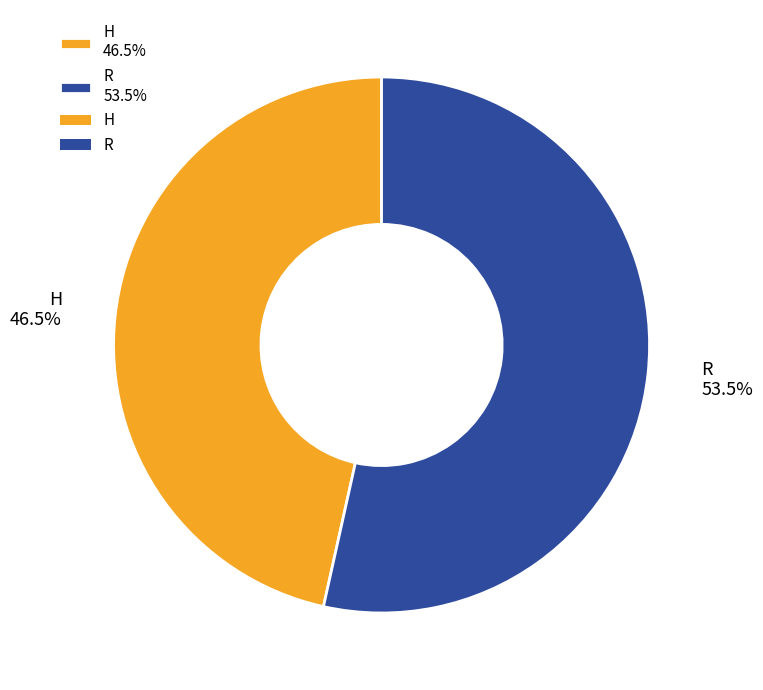

What percentage is NOT represented by H 46.5%?

53.5%